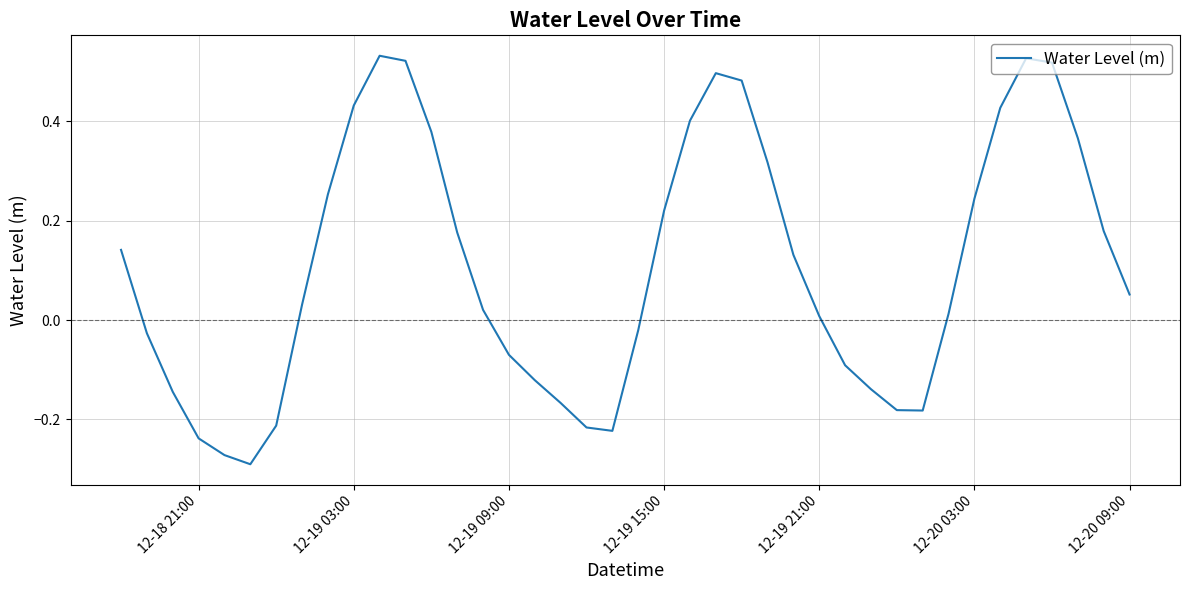

How many lines are shown in the chart?

1